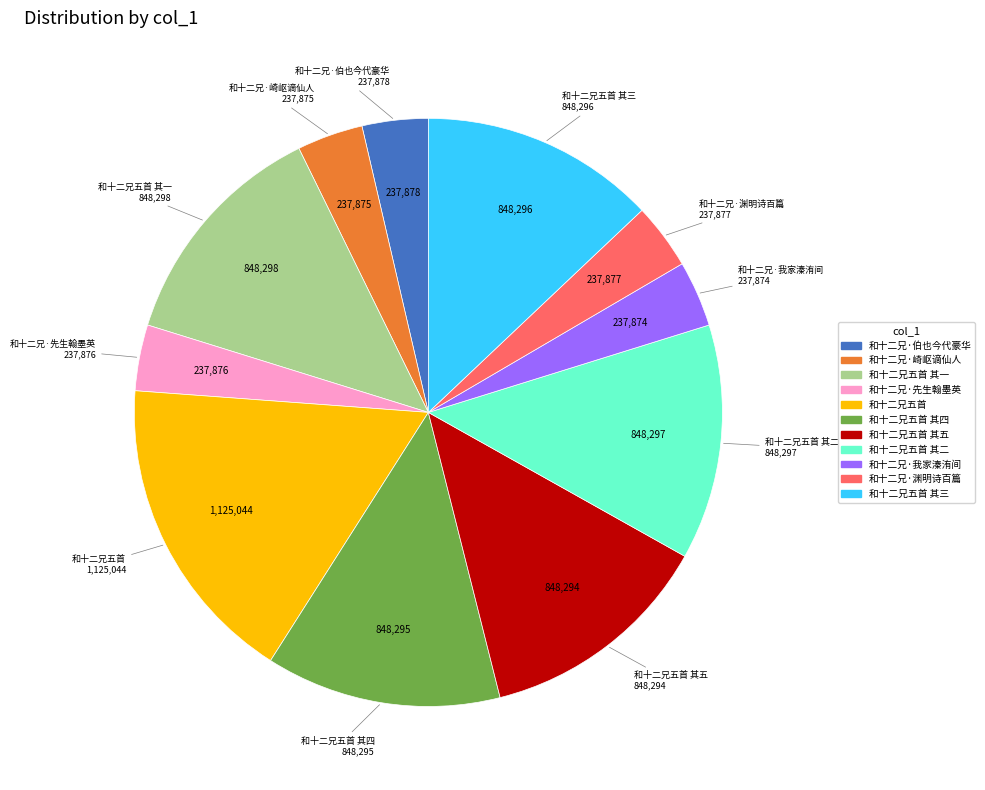

Is there any slice that represents more than half of the pie?

No